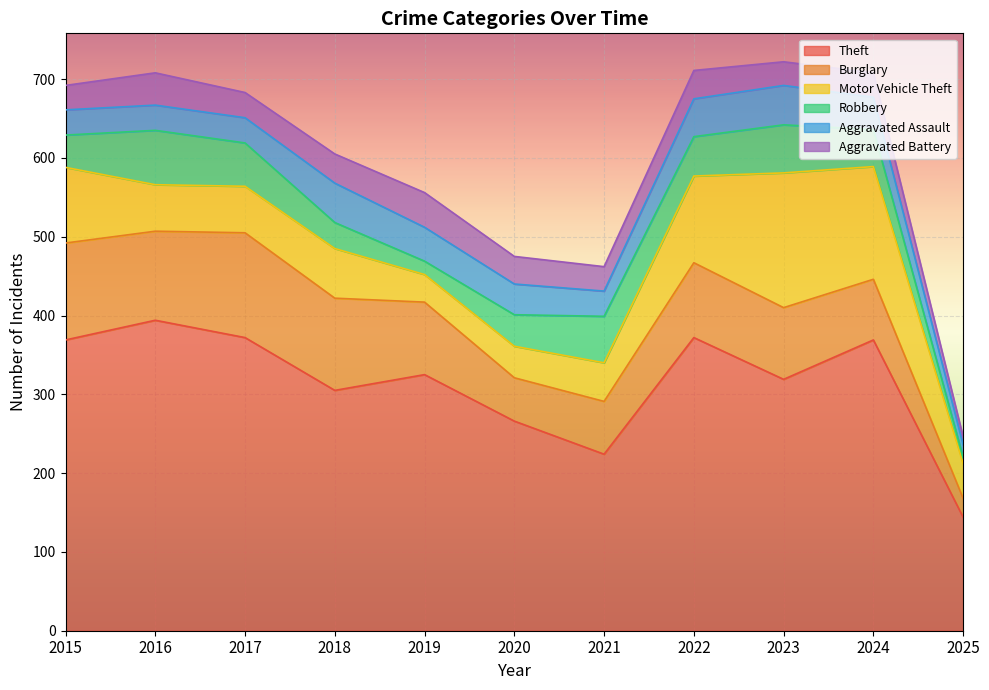

What is the difference between the highest and lowest values at 2021?

193